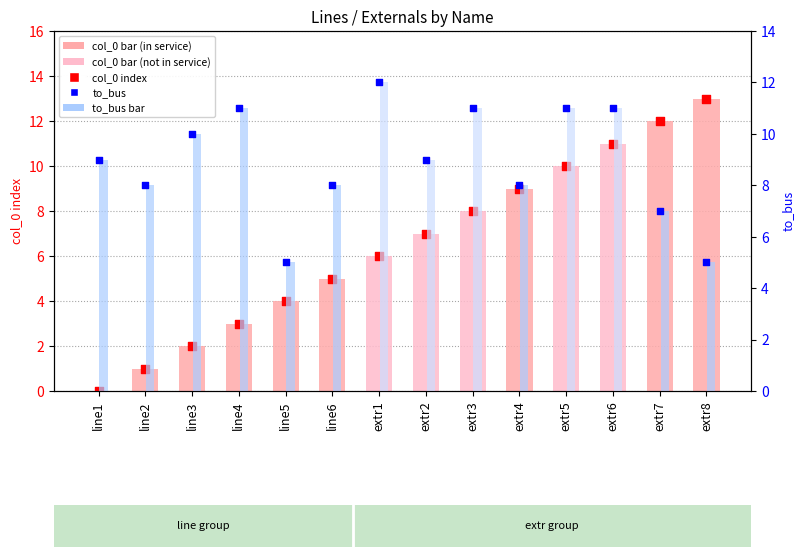

What is the total value across all series at extr7?

19